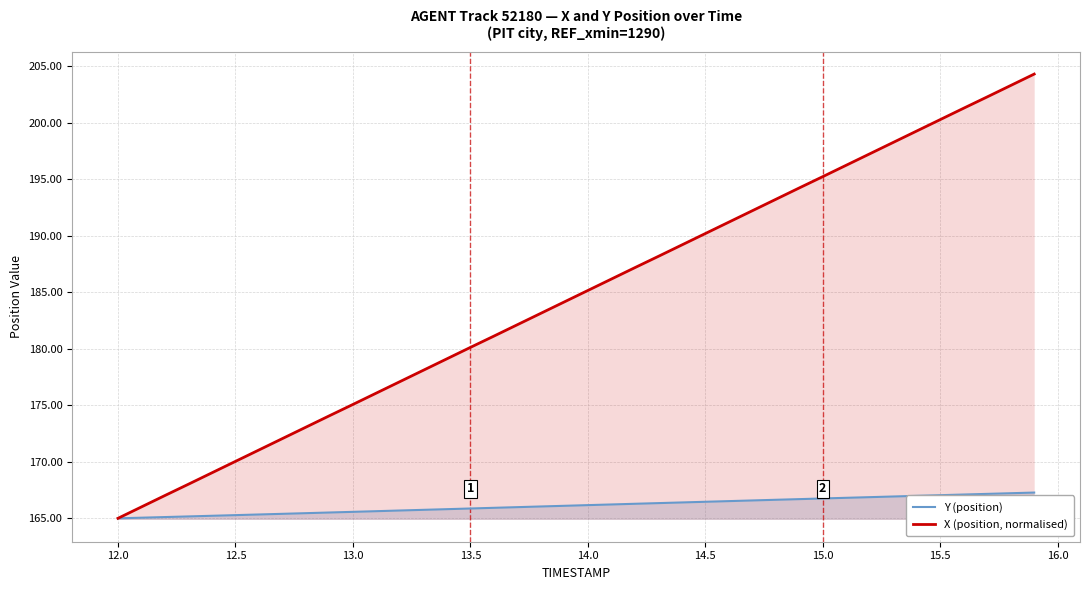

What is the difference between the second highest and second lowest values in the X (position, normalised) series?

37.3